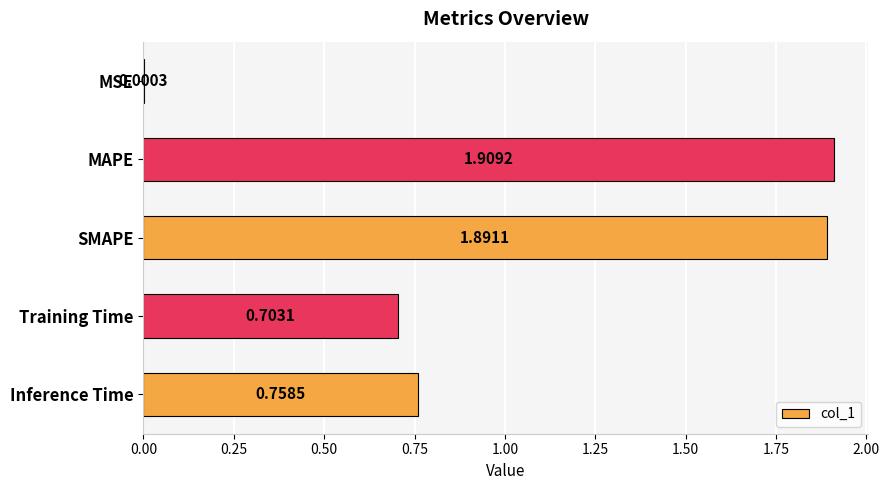

Are the bars grouped side by side (vs. stacked)?

No